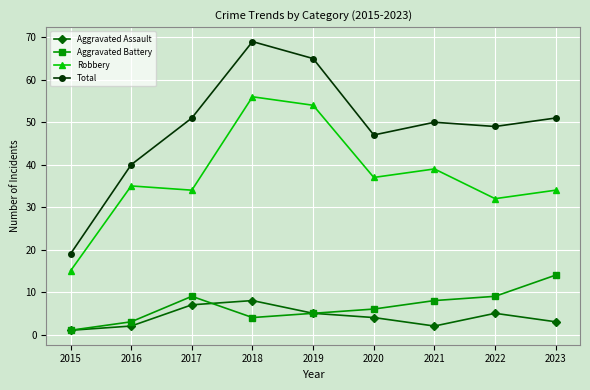

What value does the Total series have at 2018, to the nearest 5?

70